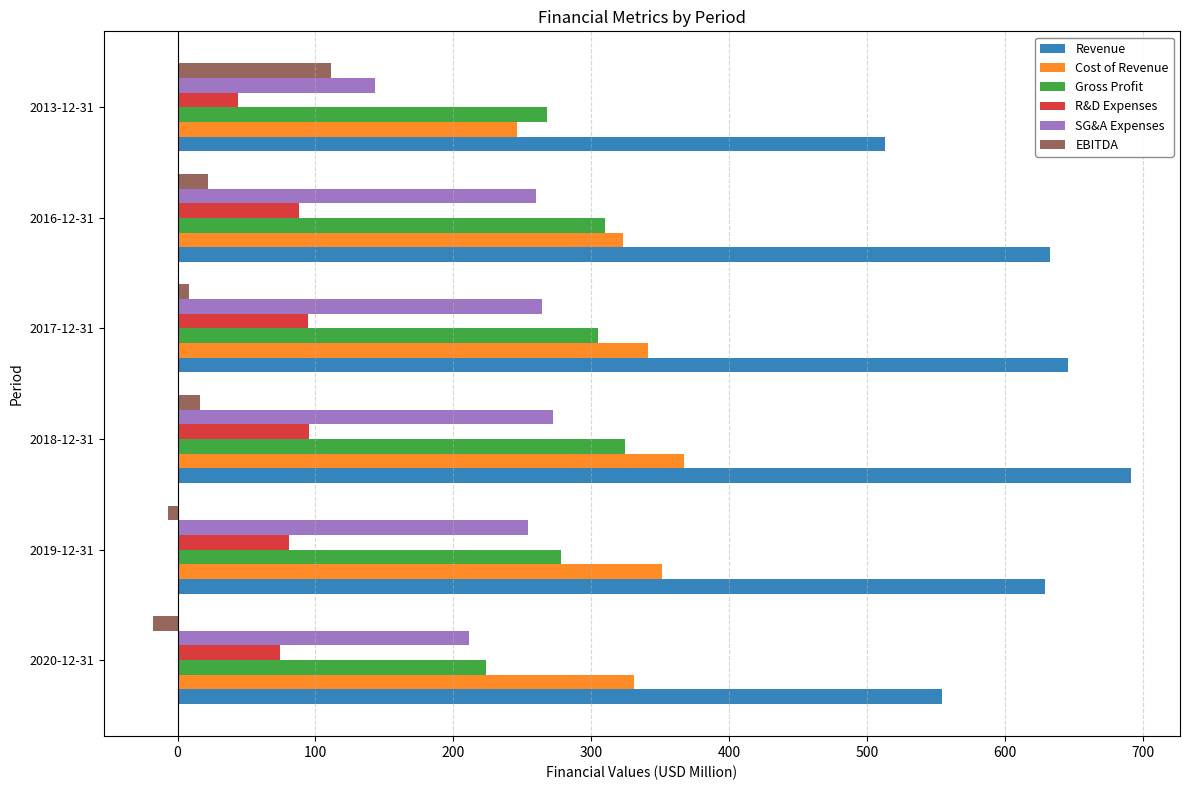

At 2018-12-31, list the series in order from smallest to largest.

EBITDA, R&D Expenses, SG&A Expenses, Gross Profit, Cost of Revenue, Revenue